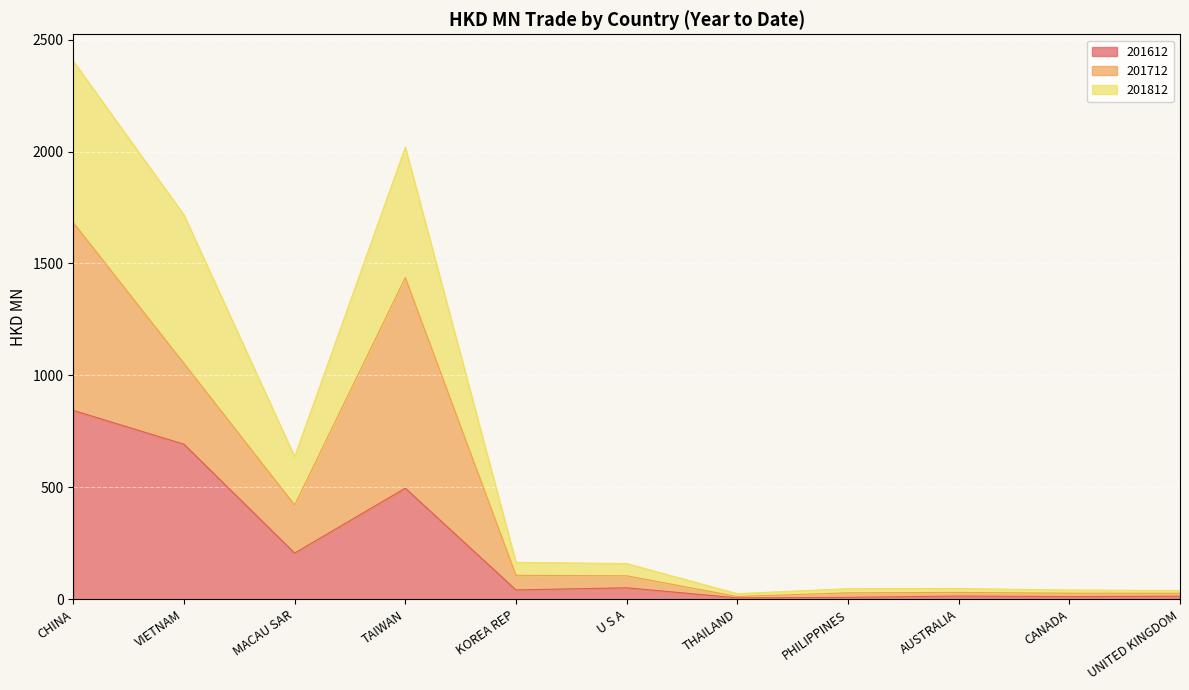

What is the highest value of the 201612 series?

843.6